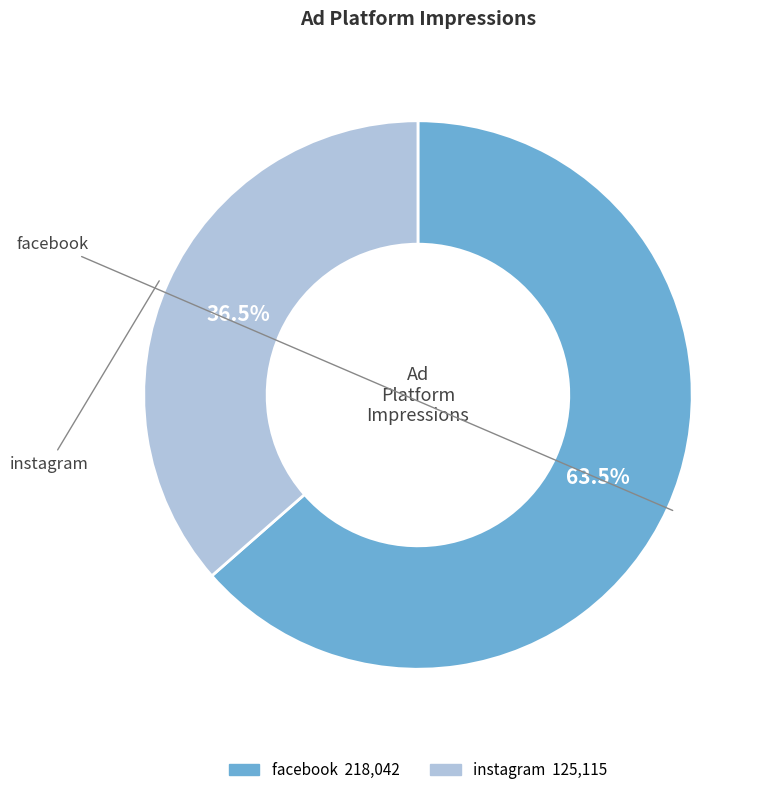

Does facebook account for over 50% of the chart?

Yes